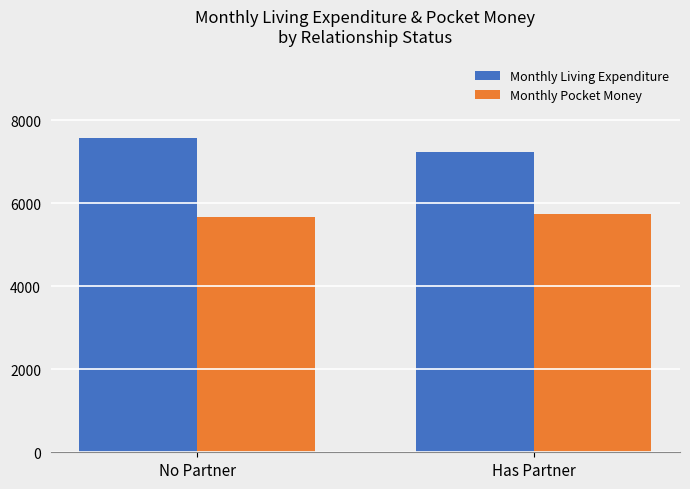

Rank the series by their maximum value, from highest to lowest.

Monthly Living Expenditure, Monthly Pocket Money